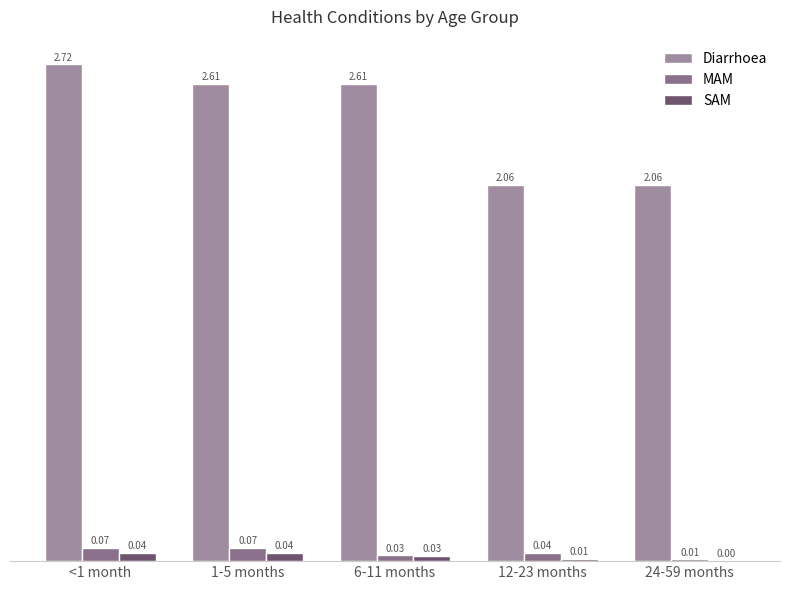

Is the value of Diarrhoea at 1-5 months greater than the value of SAM at 24-59 months?

Yes